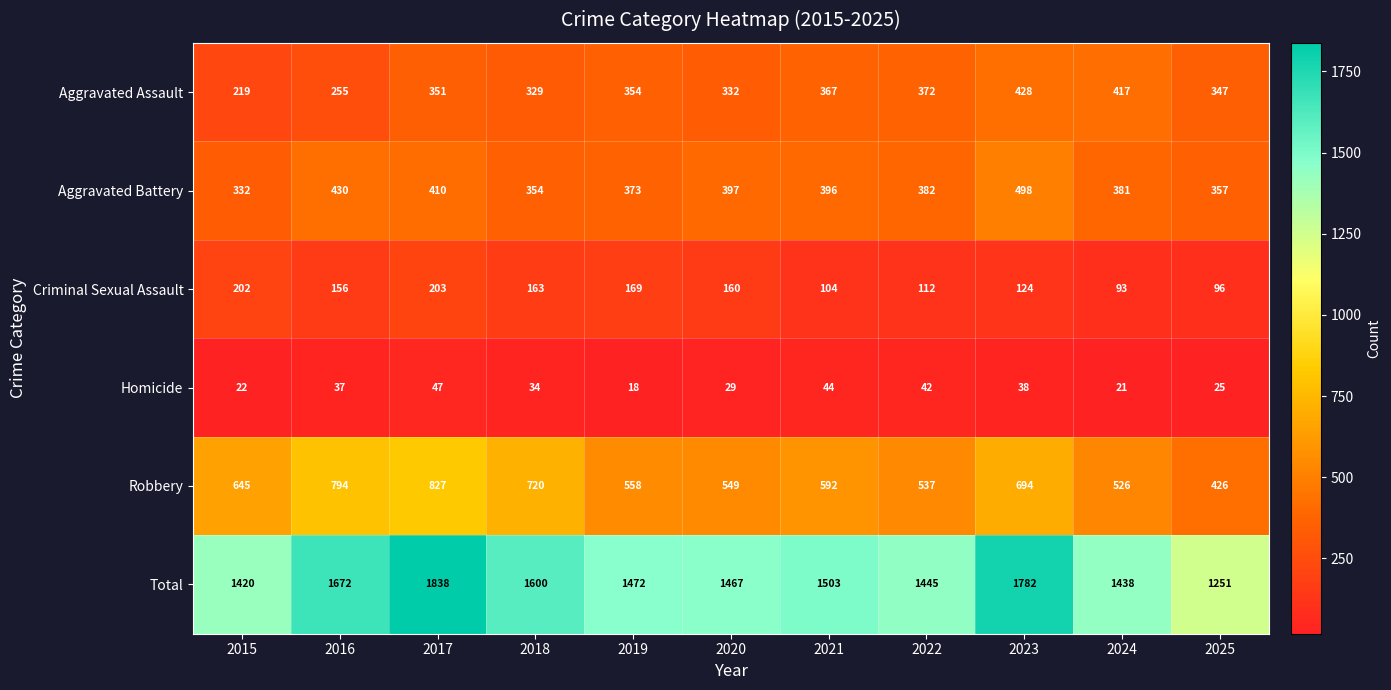

At 2023, list the series in order from smallest to largest.

Homicide, Criminal Sexual Assault, Aggravated Assault, Aggravated Battery, Robbery, Total